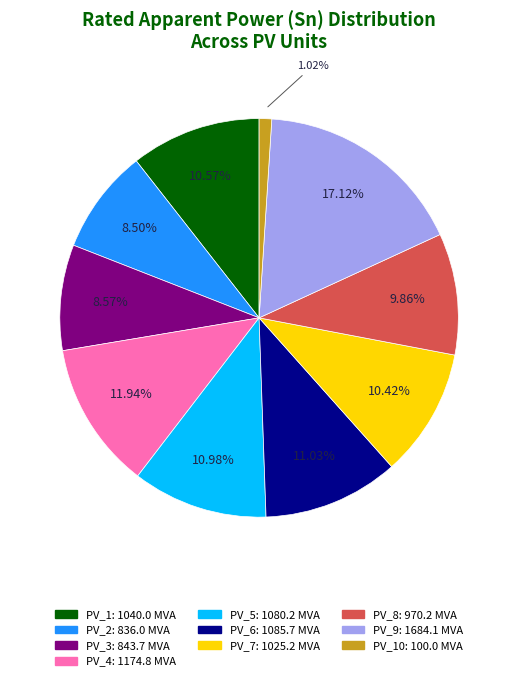

Is there any slice that represents more than half of the pie?

No